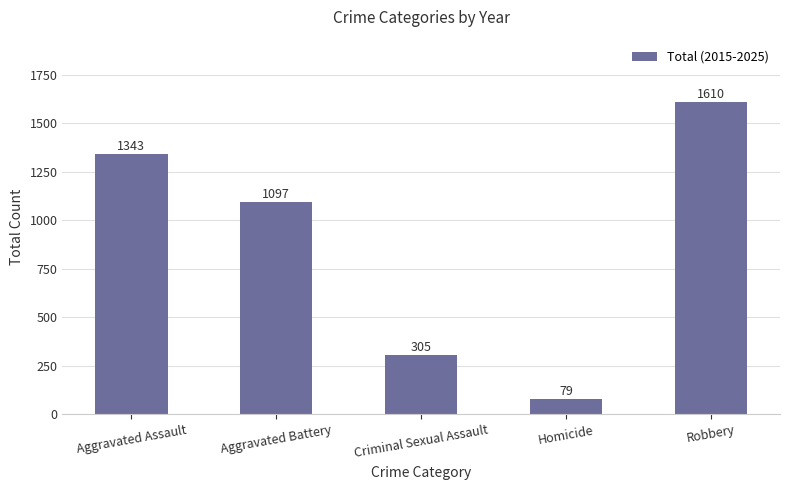

Approximately how many times larger is the value at Criminal Sexual Assault compared to Aggravated Assault?

0.2